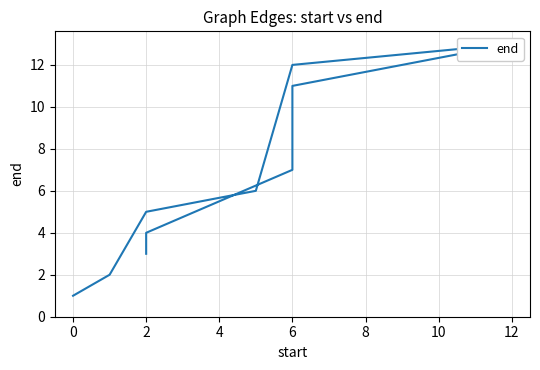

How many lines are shown in the chart?

1